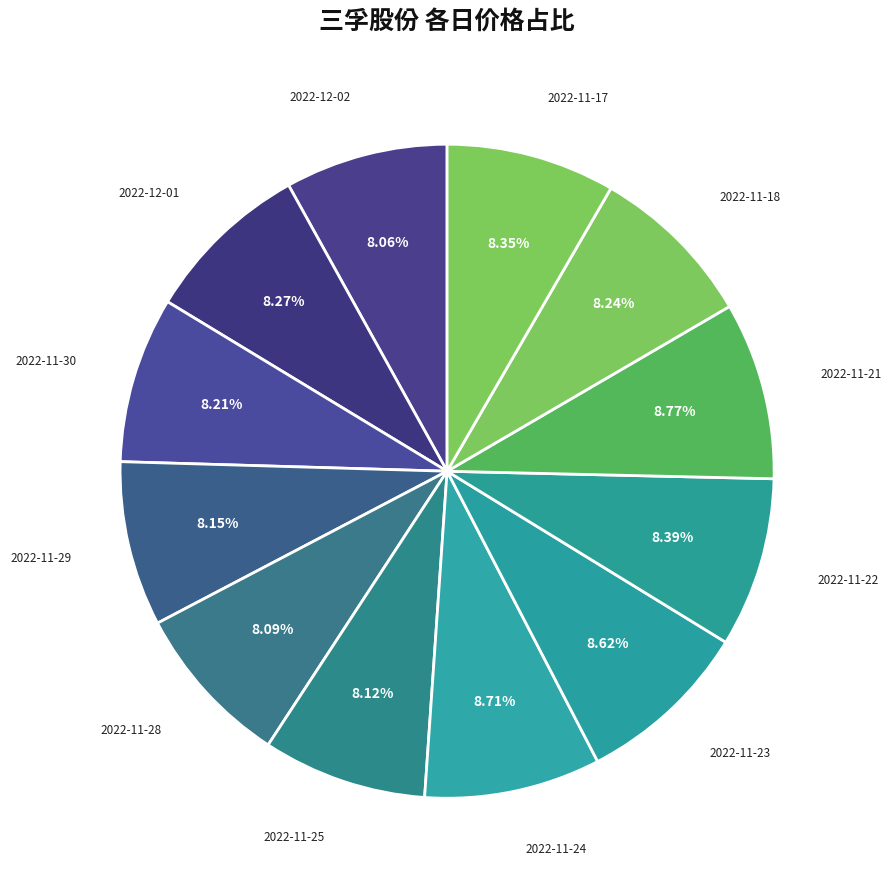

To the nearest percent, what is the combined percentage of 2022-12-02 and 2022-11-25?

16%